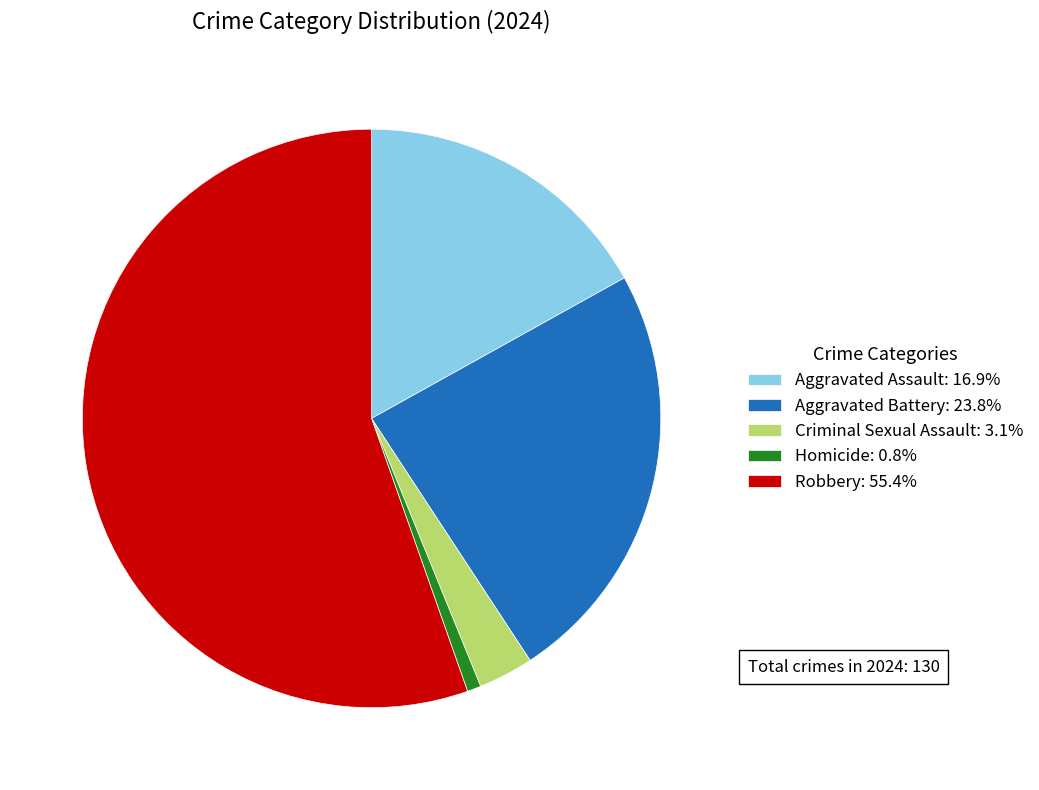

Is the sum of Robbery: 55.4% and Homicide: 0.8% greater than half?

Yes